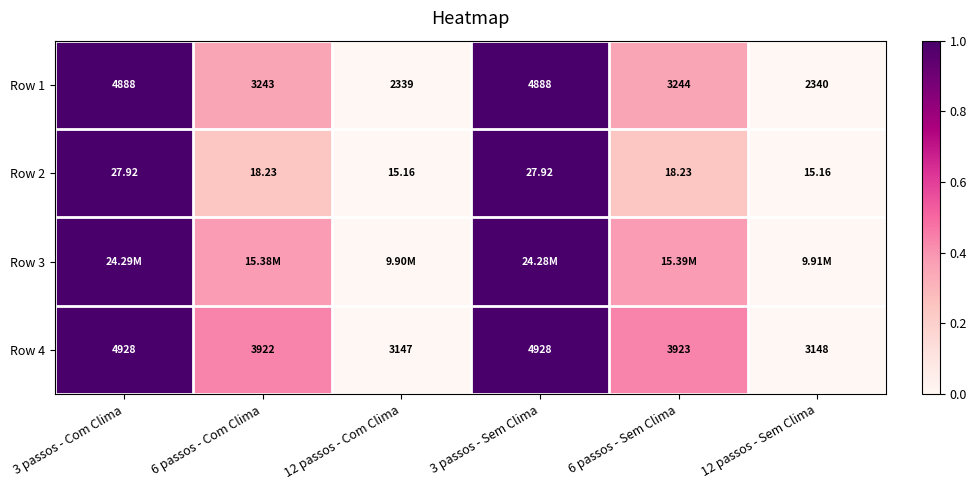

Read the Row 4 value at 6 passos - Sem Clima.

0.4